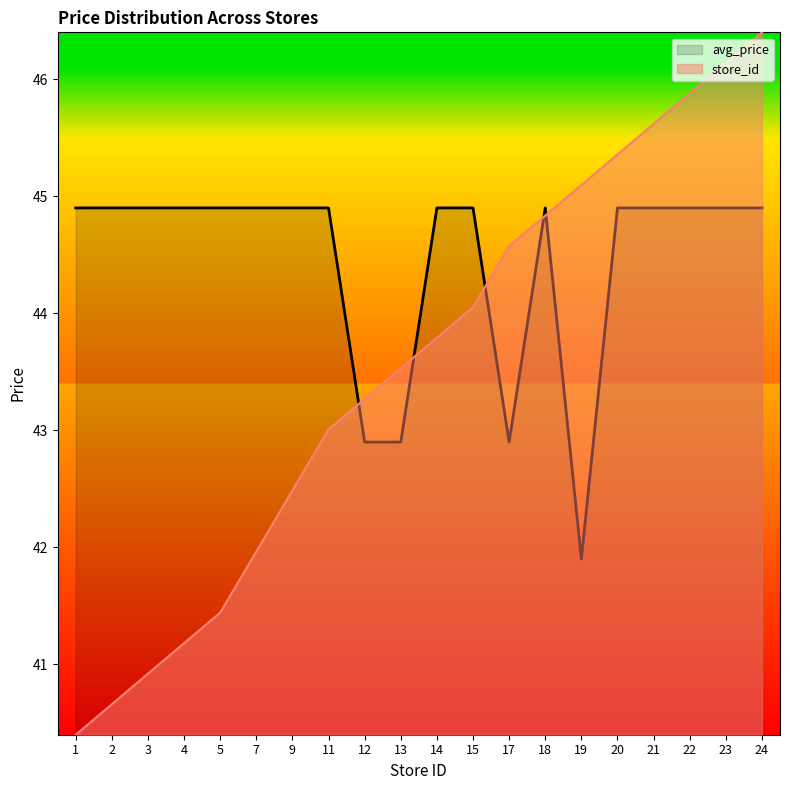

How many lines are shown in the chart?

2